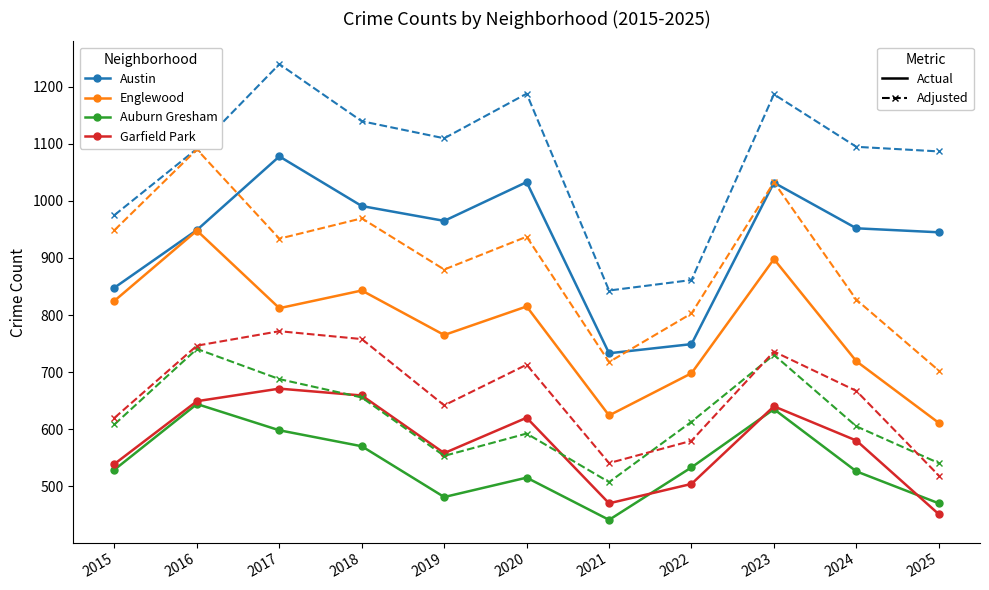

What is the total value across all series at 2024?

5970.6